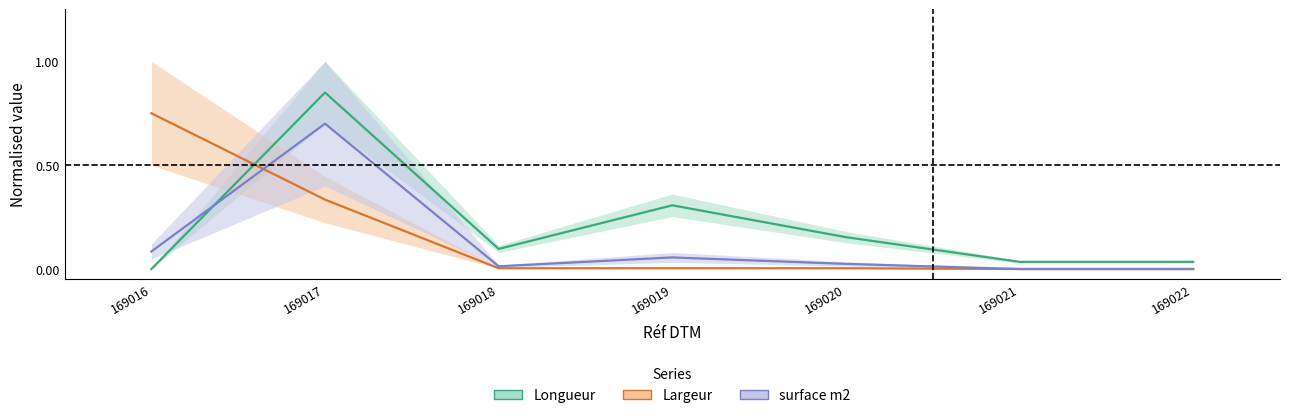

Reading left to right, extract all data points from this chart.

Longueur: 0.0	0.8	0.1	0.3	0.2	0.0	0.0
Largeur: 0.8	0.3	0.0	0.0	0.0	0.0	0.0
surface m2: 0.1	0.7	0.0	0.1	0.0	0.0	0.0